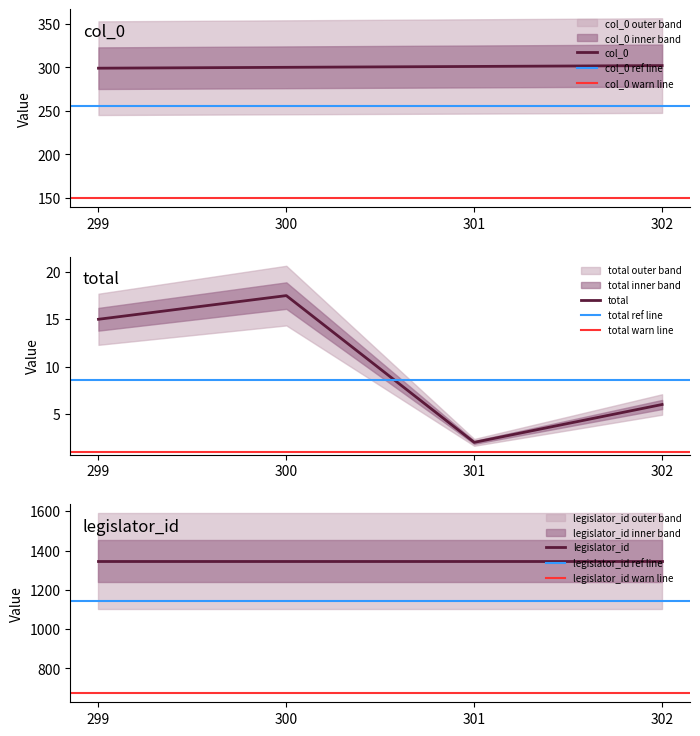

Rank the categories by col_0 value from lowest to highest.

299, 300, 301, 302